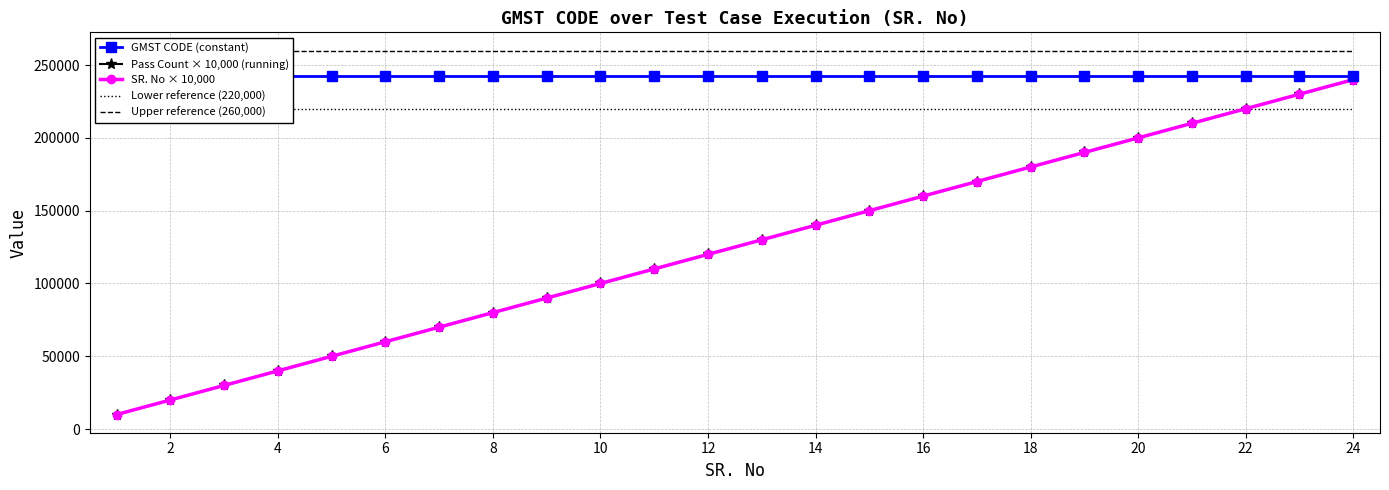

What is the value of the Pass Count × 10,000 (running) point at the 3rd from the left?

30000